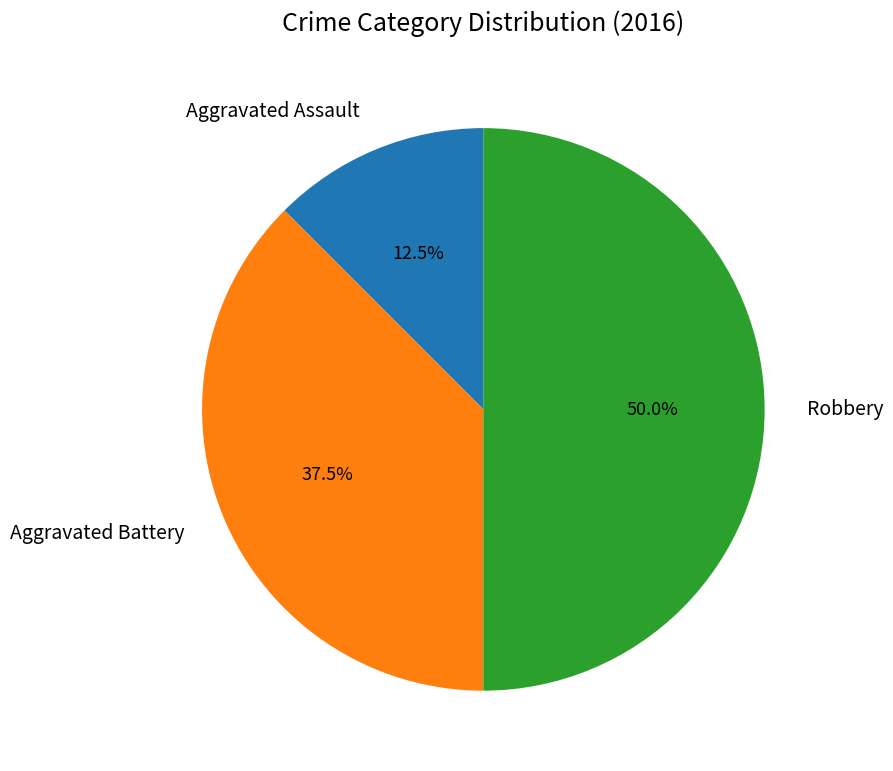

Which slice is the smallest?

Aggravated Assault